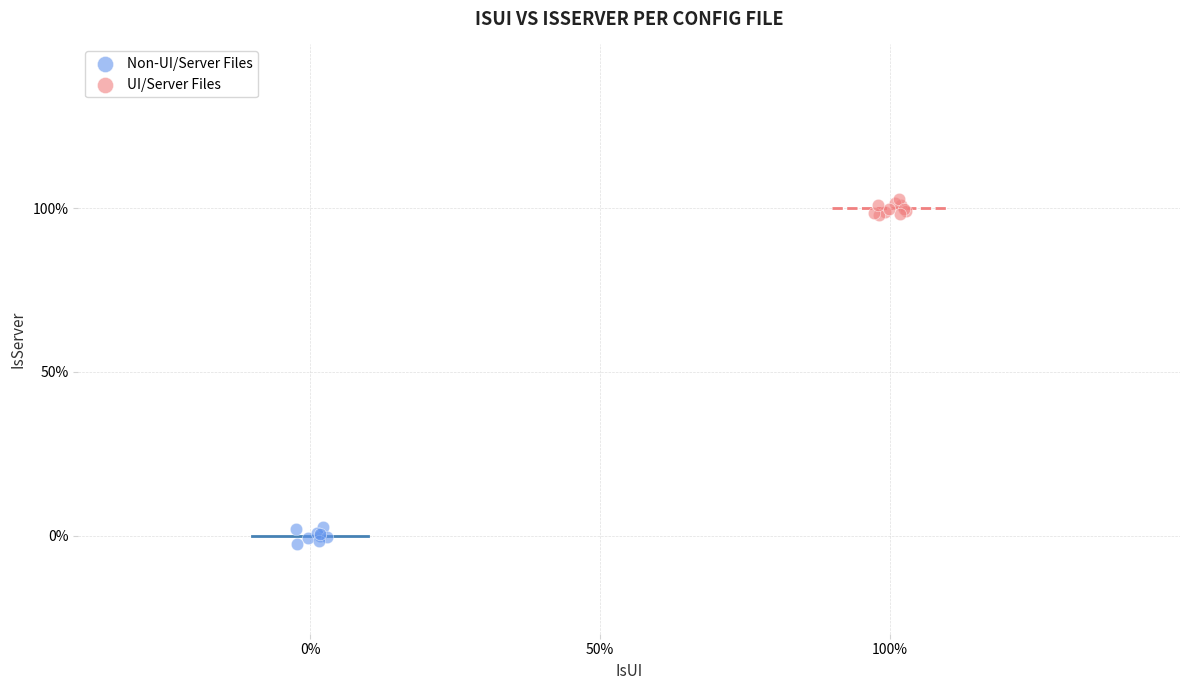

What are all the series names shown in the legend?

Non-UI/Server Files, UI/Server Files